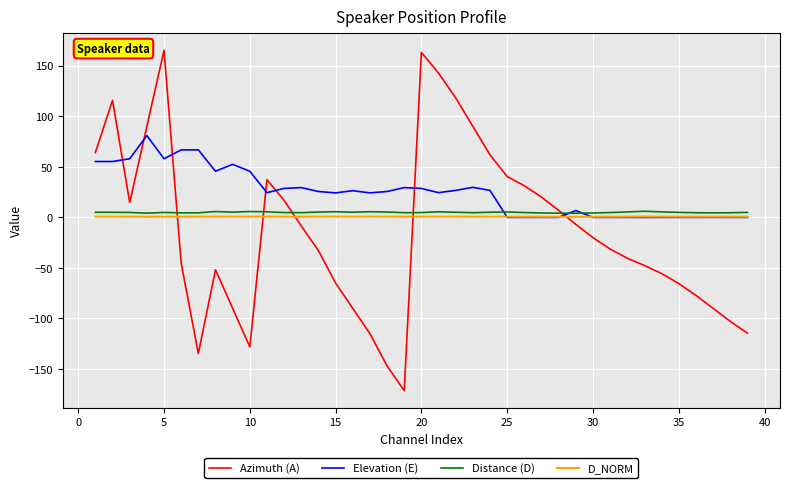

Does the chart display data point markers on the line(s)?

No